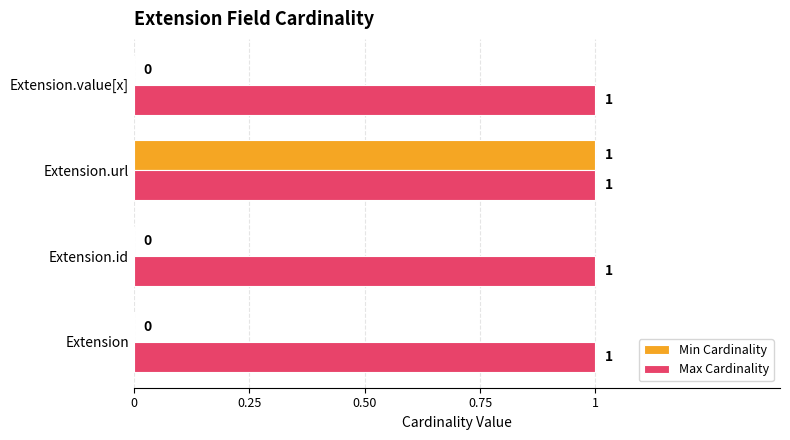

True or false: Min Cardinality has a value of -1 at Extension.value[x].

False